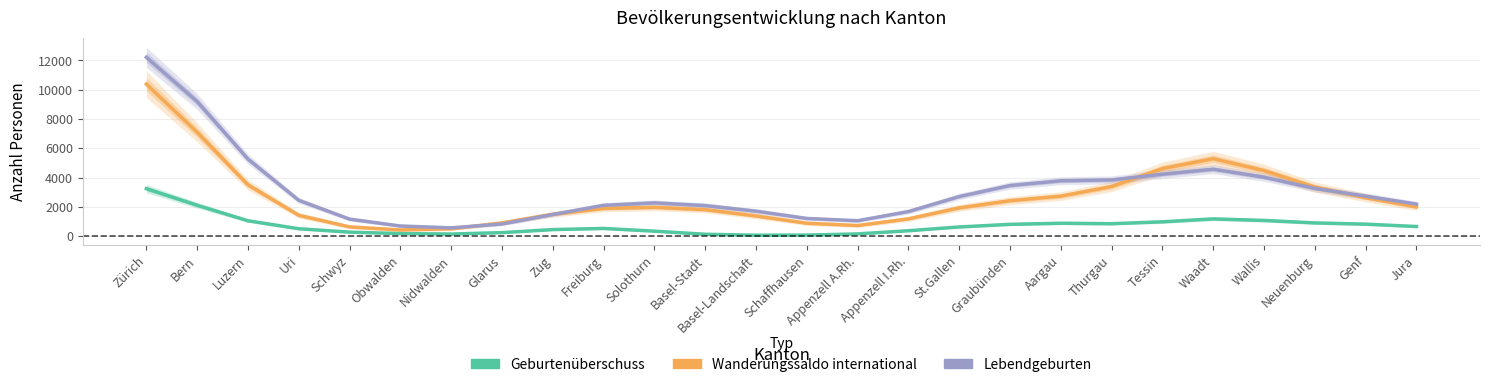

What is the label of the 3rd point from the left?

Luzern